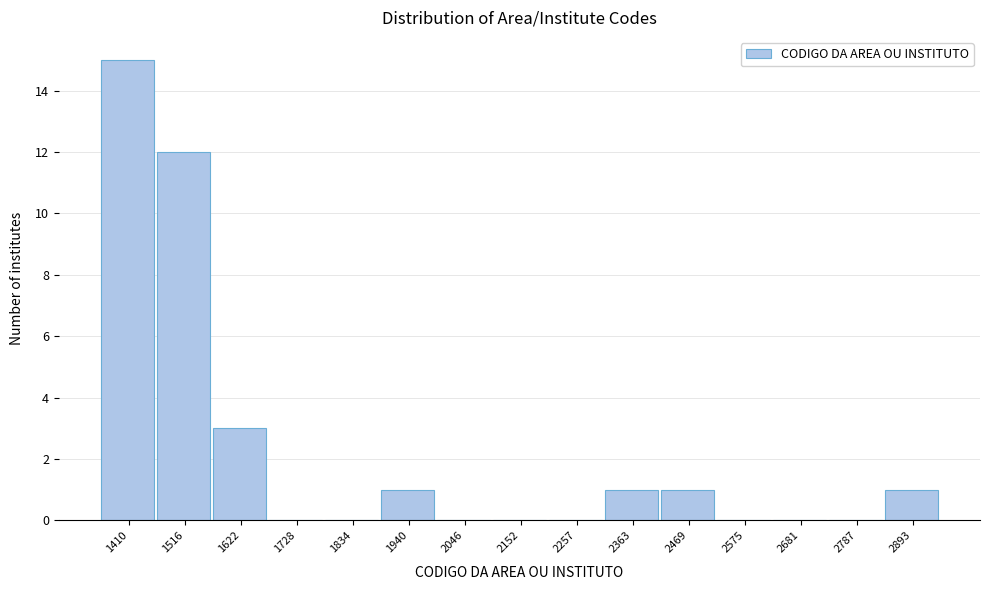

Reading left to right, extract all data points from this chart.

1410=15	1516=12	1622=3	1728=0	1834=0	1940=1	2046=0	2152=0	2257=0	2363=1	2469=1	2575=0	2681=0	2787=0	2893=1